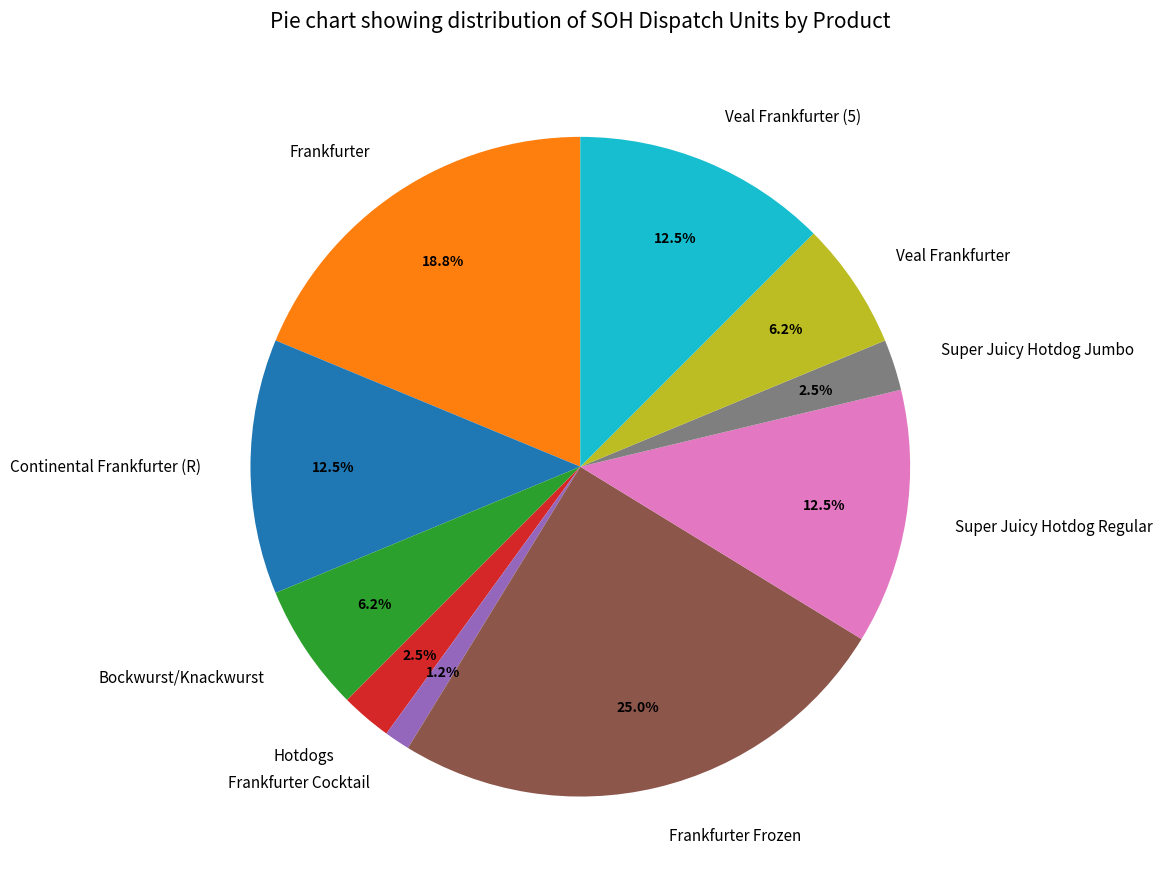

To the nearest percent, what is the difference between the Frankfurter Frozen and Veal Frankfurter slice percentages?

19%